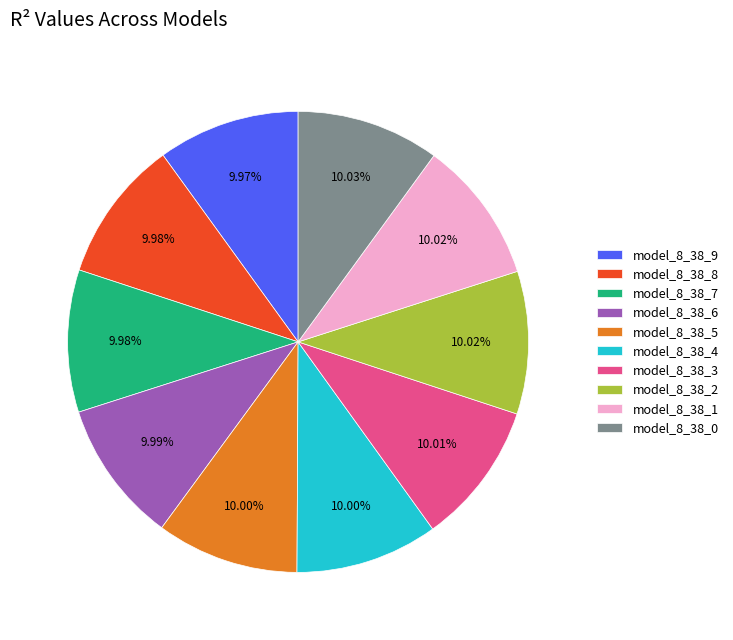

Does model_8_38_7 account for over 50% of the chart?

No